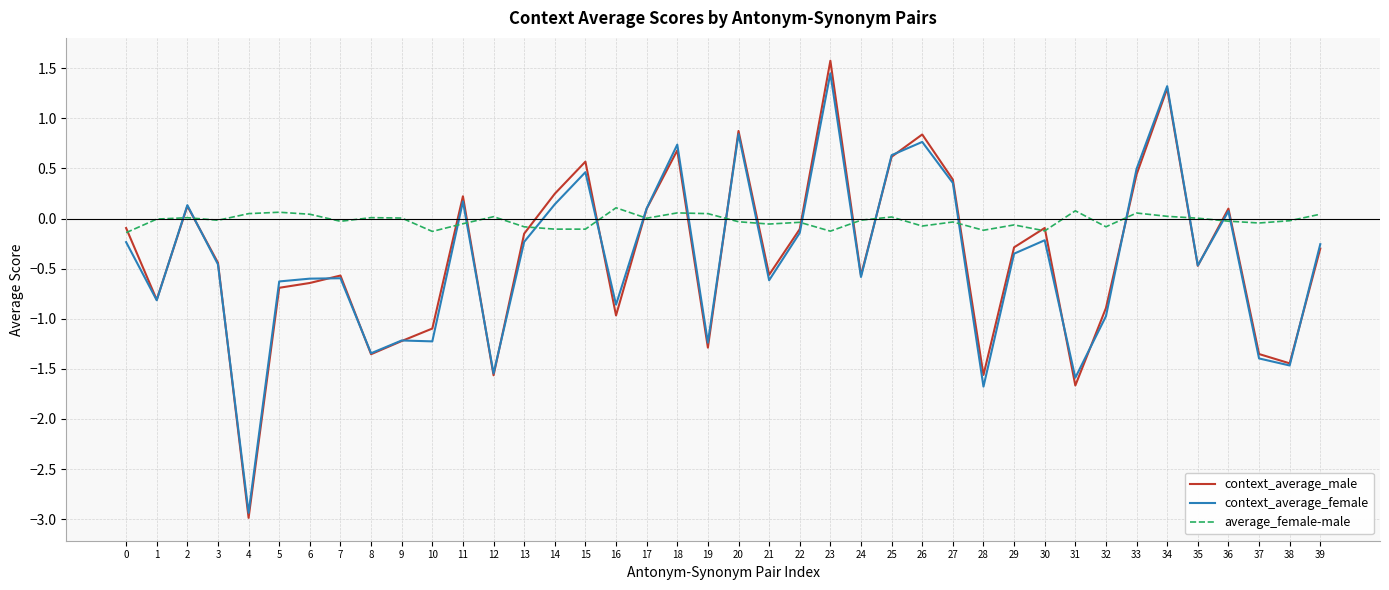

What is the difference between the maximum and minimum values in the context_average_female series?

4.4